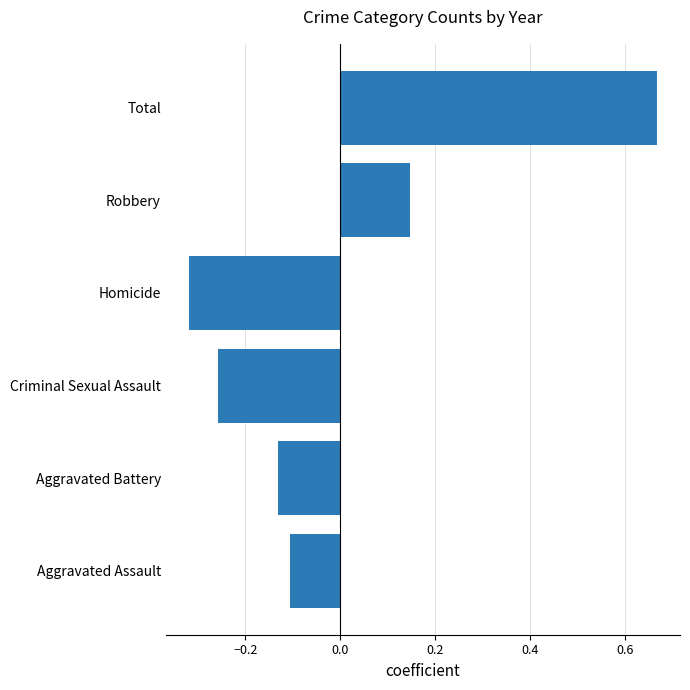

The value at Aggravated Assault is -0.1. True or false?

True